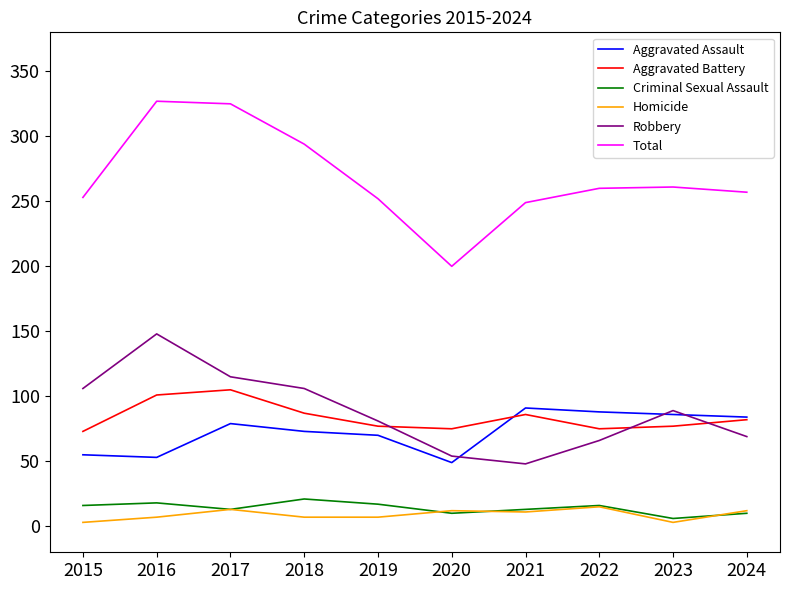

True or false: Homicide and Aggravated Assault cross at least once.

False